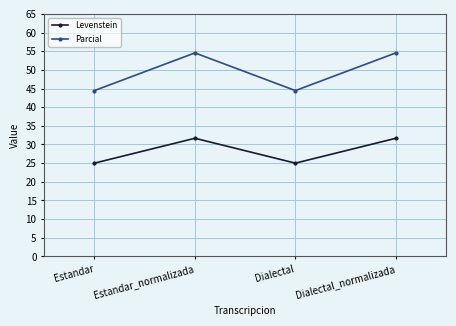

At which label does Parcial first exceed 54?

Estandar_normalizada